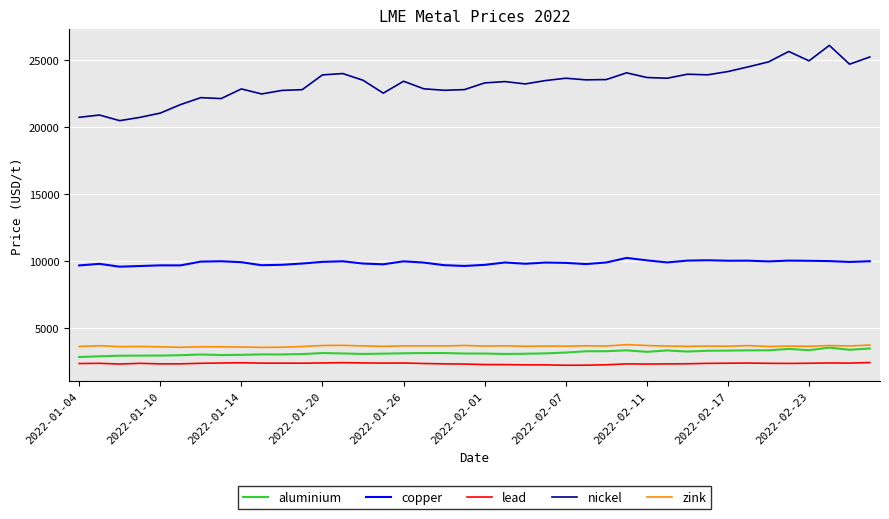

True or false: lead and copper intersect in this chart.

False